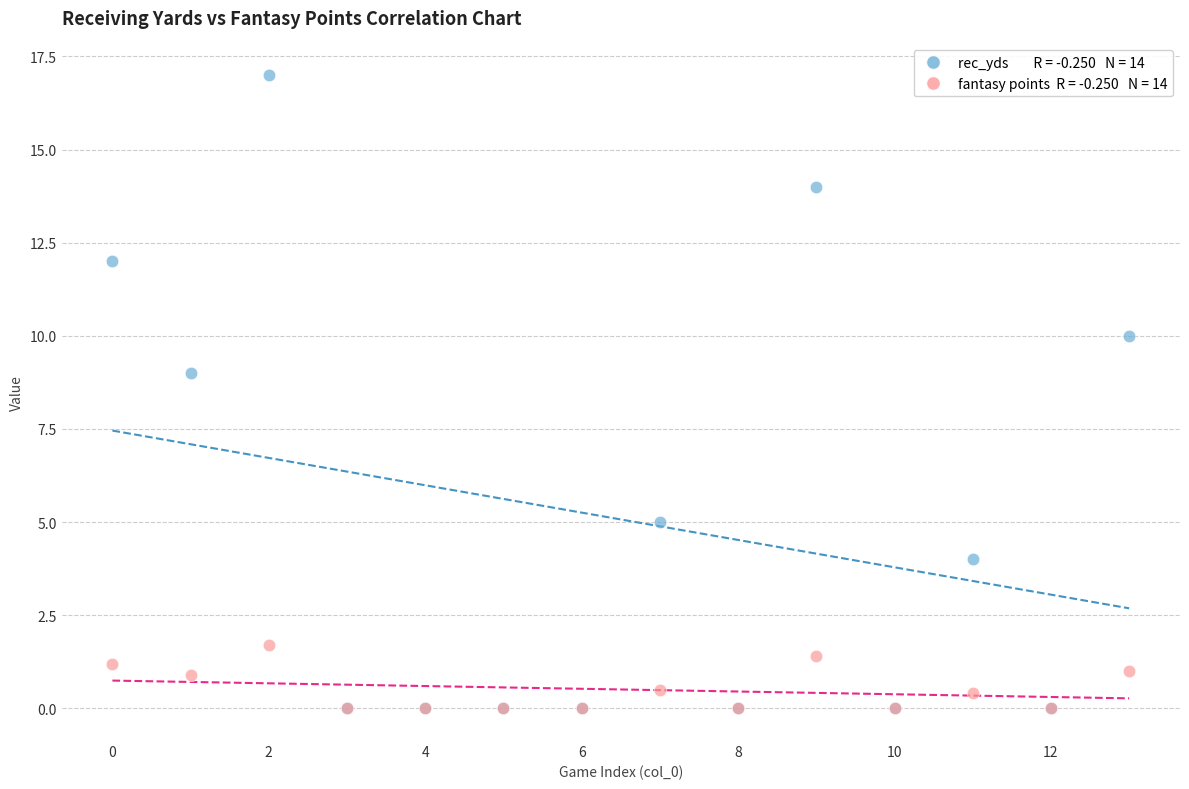

Across all series, what Y value is closest to 8?

9.0